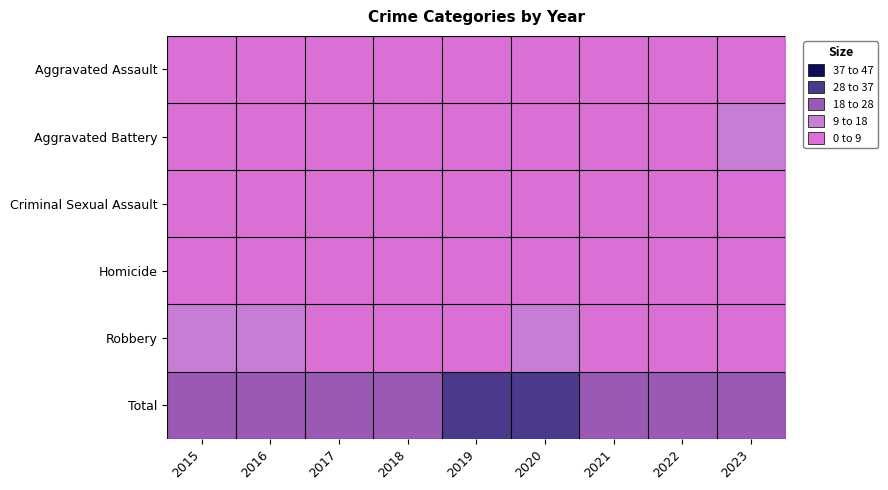

Which series has the largest total across all categories?

Total